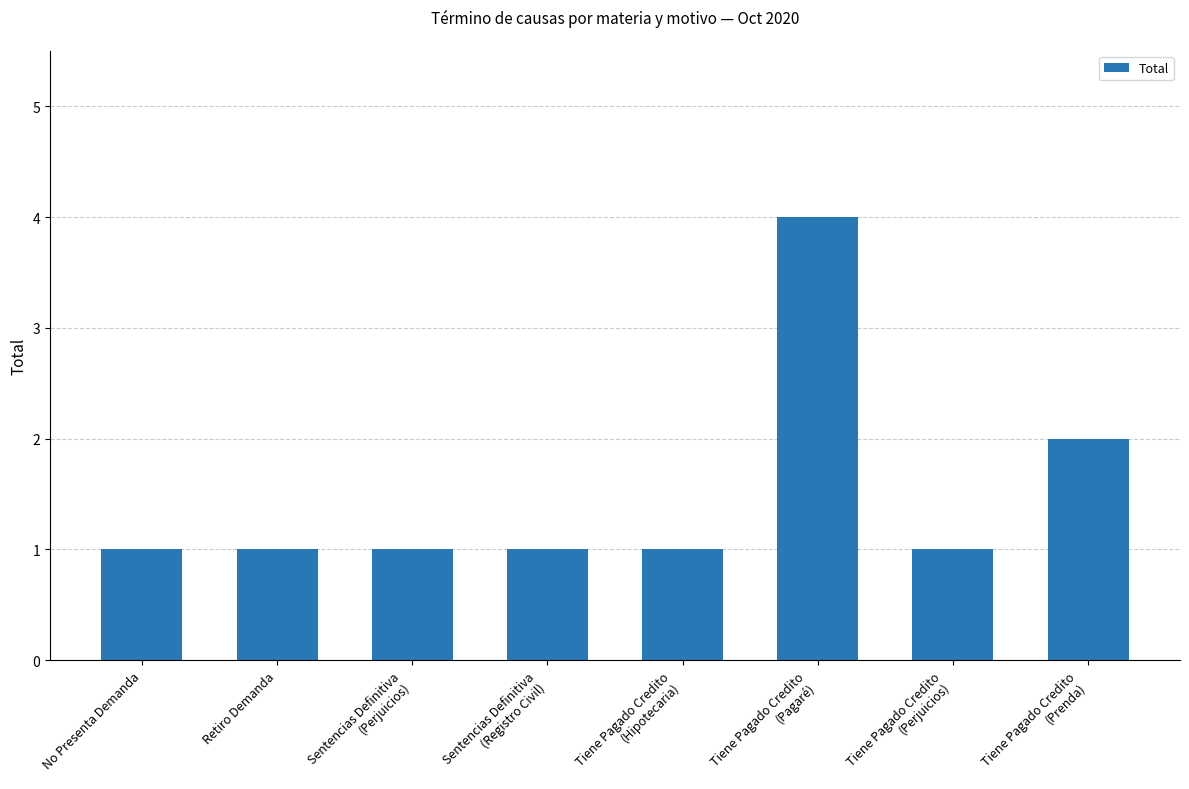

The value at Tiene Pagado Credito
(Hipotecaria) is 1. True or false?

True